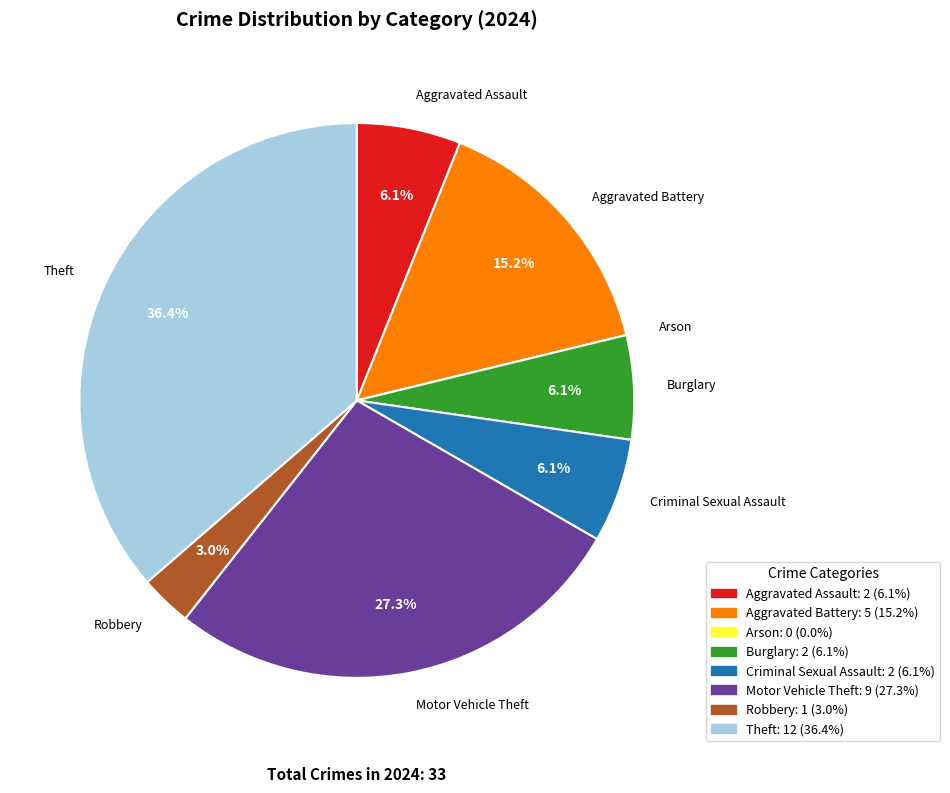

How many slices are in this pie chart?

8